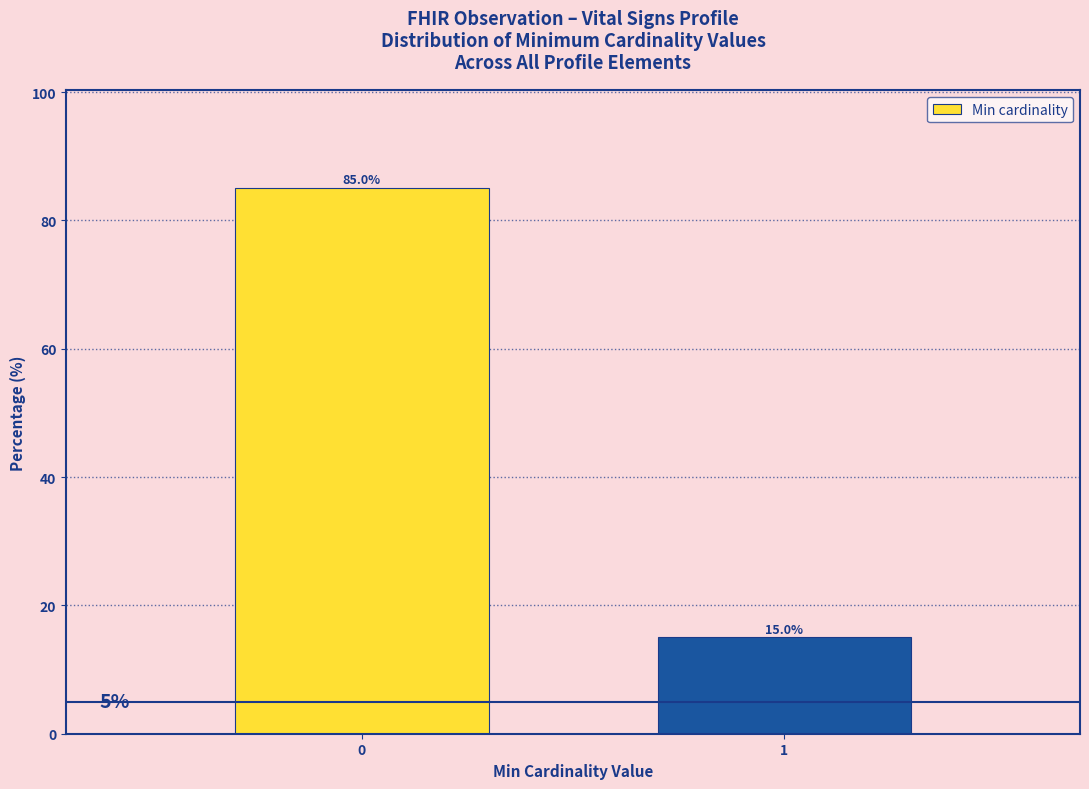

Reading left to right, transcribe all the data shown in this chart.

85	15